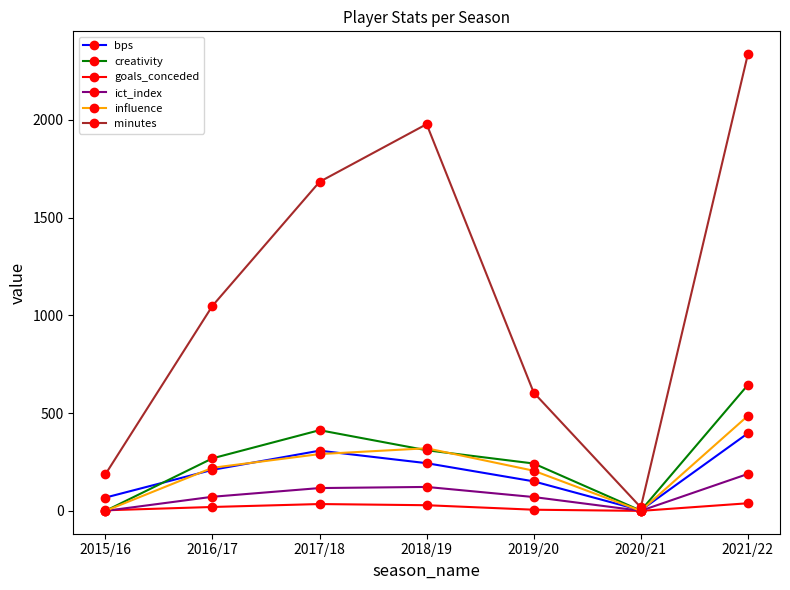

How many distinct data groups are displayed?

6